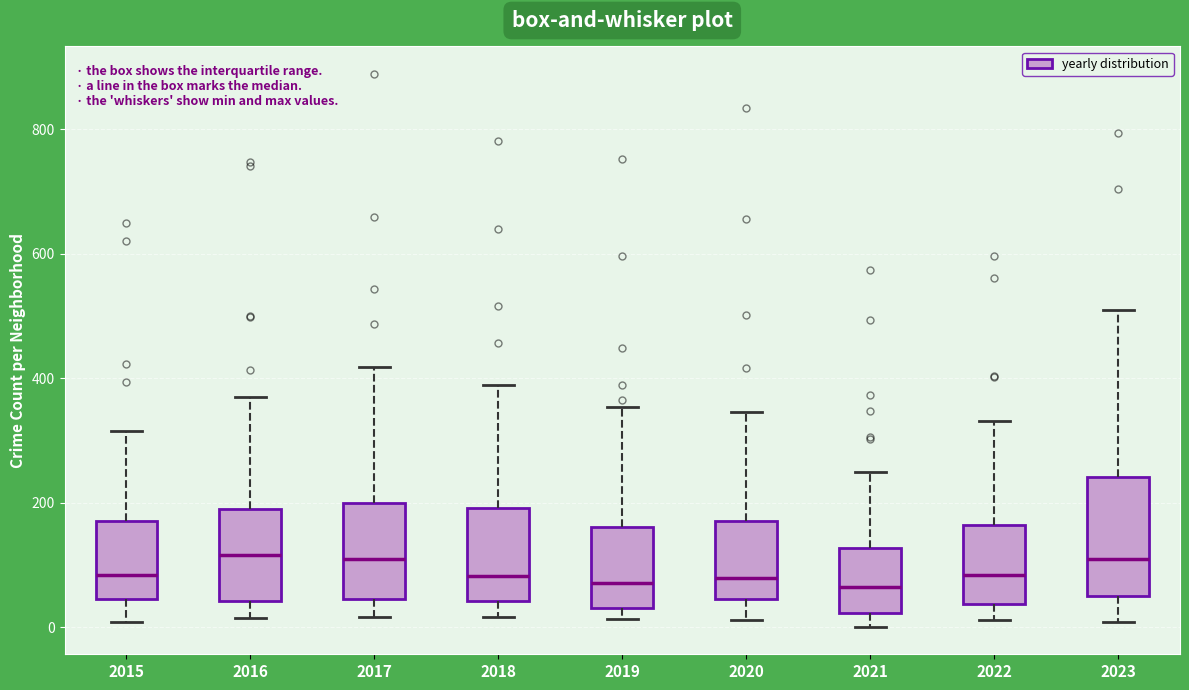

Reading left to right, read every box against the y-axis: the position of its median line, the range the box covers, and the ends of its whiskers. The values are not printed on the chart, so give them approximately, as read against the axis.

2015: median 80, box 40 to 180, whiskers 0 to 320
2016: median 120, box 40 to 200, whiskers 20 to 380
2017: median 100, box 40 to 200, whiskers 20 to 420
2018: median 80, box 40 to 200, whiskers 20 to 380
2019: median 80, box 40 to 160, whiskers 20 to 360
2020: median 80, box 40 to 180, whiskers 20 to 340
2021: median 60, box 20 to 120, whiskers 0 to 260
2022: median 80, box 40 to 160, whiskers 20 to 340
2023: median 120, box 60 to 240, whiskers 0 to 520